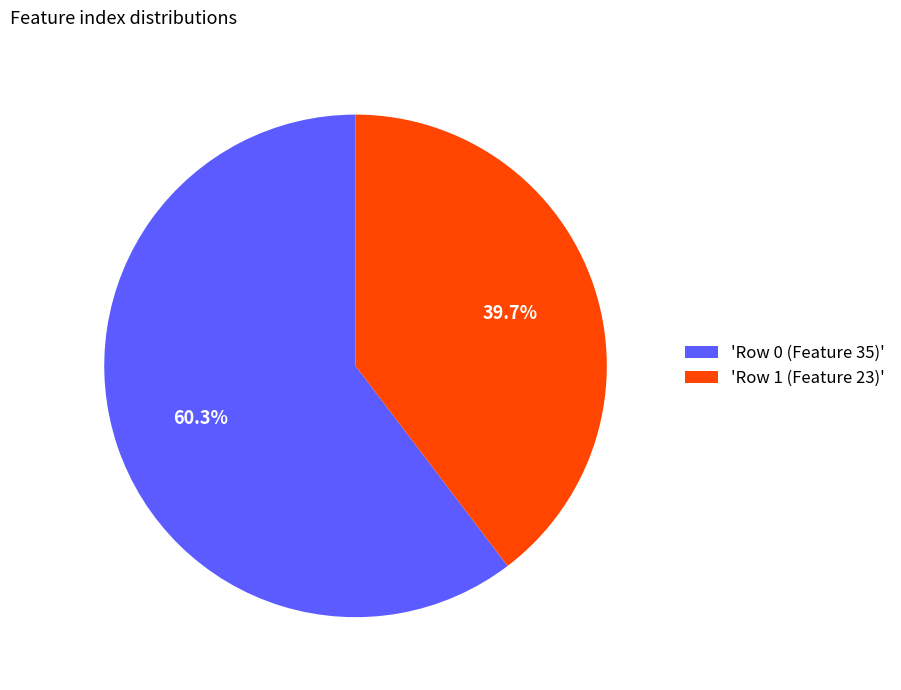

Between 'Row 0 (Feature 35)' and 'Row 1 (Feature 23)', which is larger?

'Row 0 (Feature 35)'